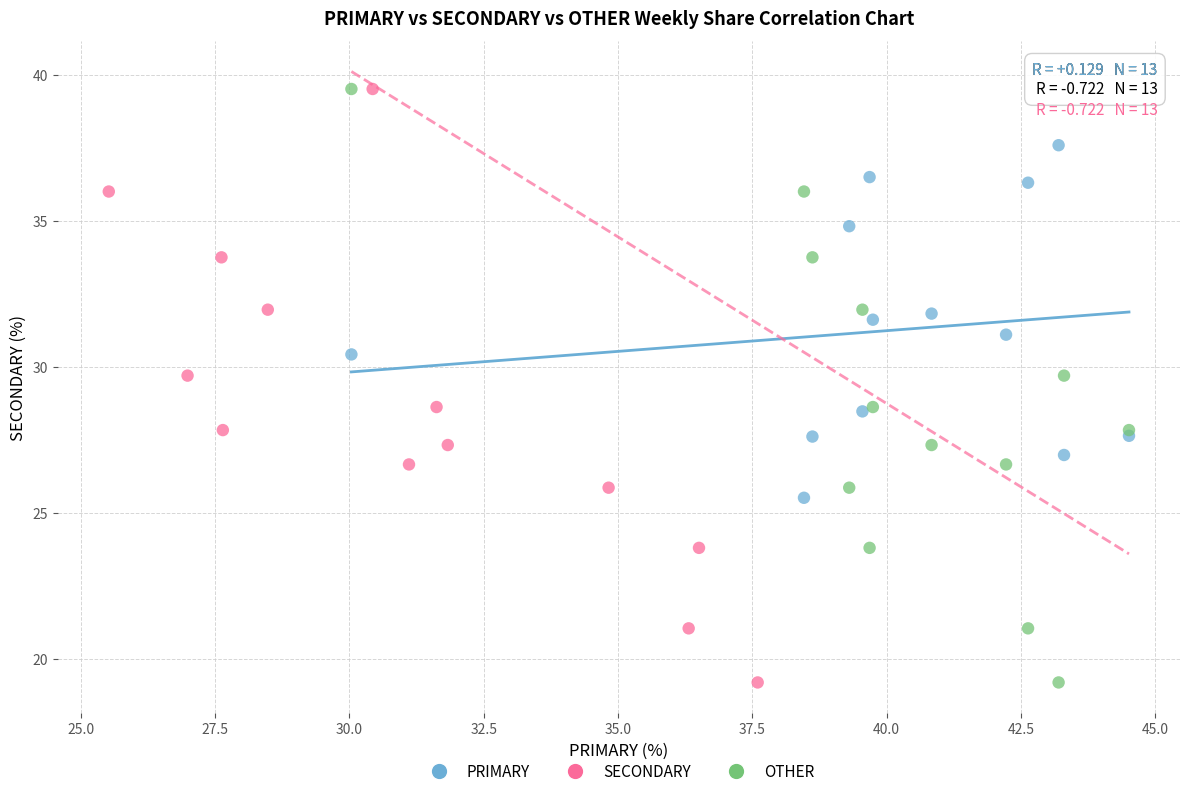

What are all the series names shown in the legend?

PRIMARY, SECONDARY, OTHER